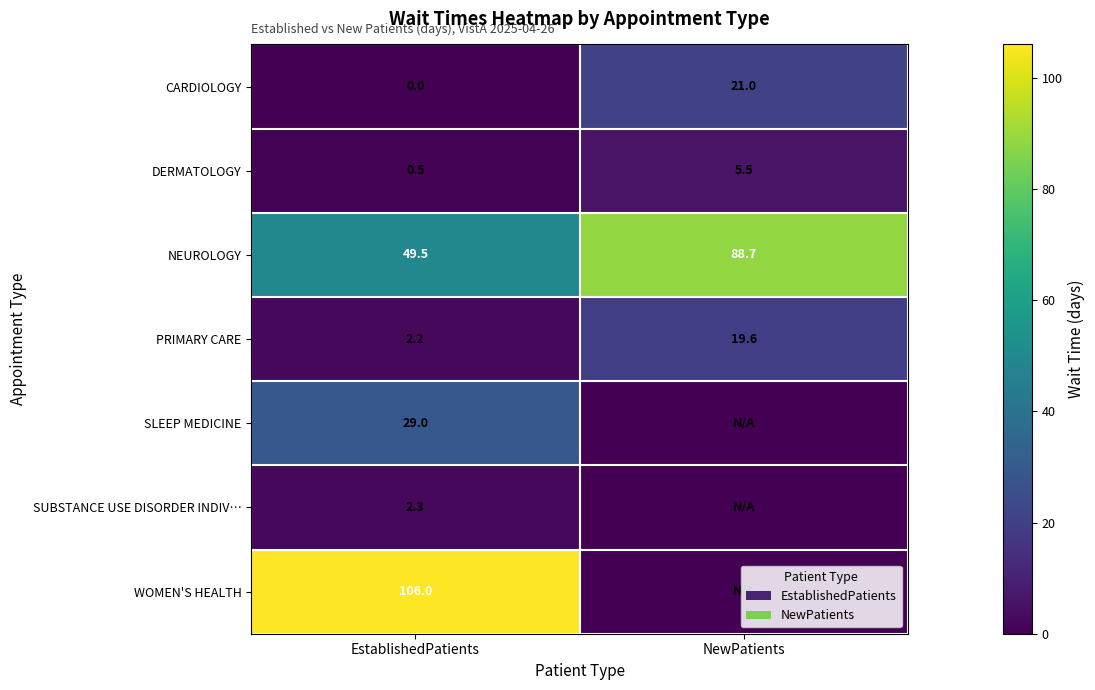

How many data points does each series have?

2